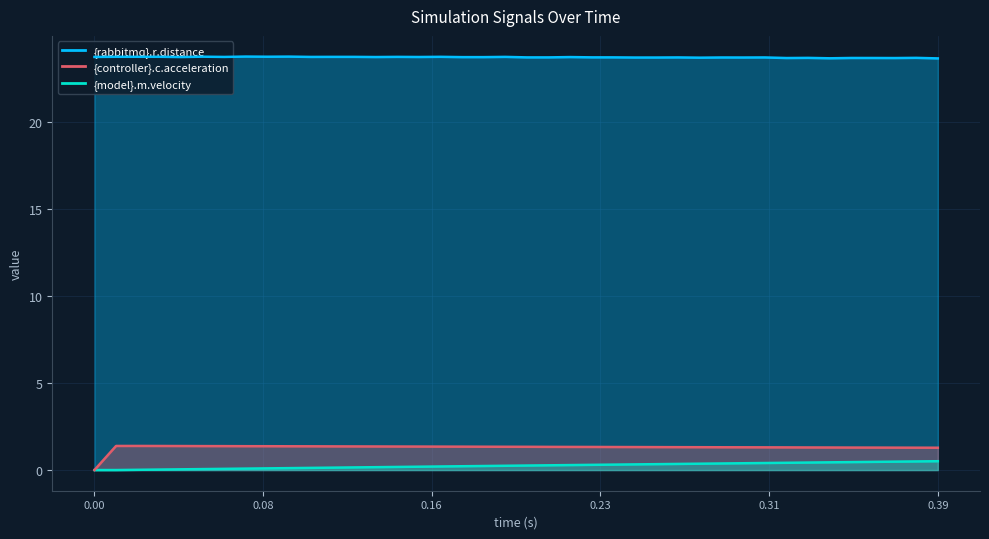

Does the chart display data point markers on the line(s)?

No